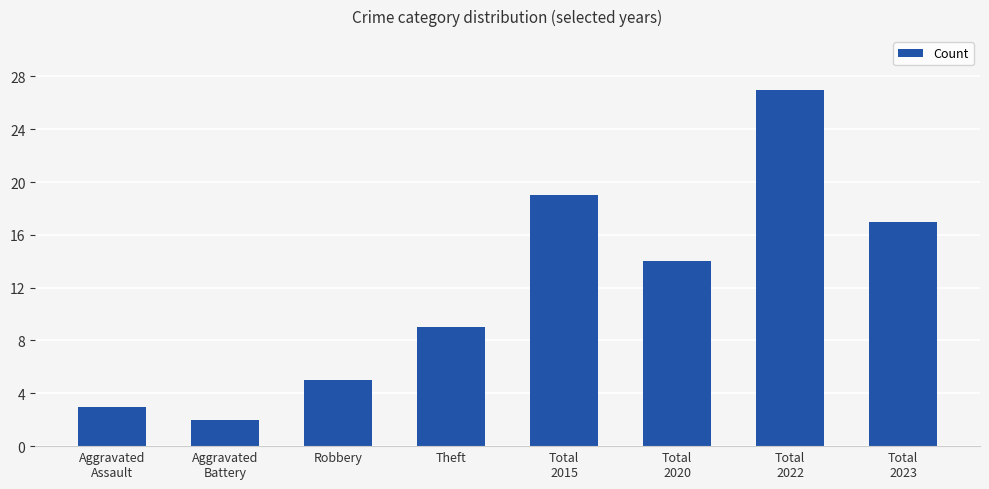

Which category has the lowest value across all series?

Aggravated
Battery